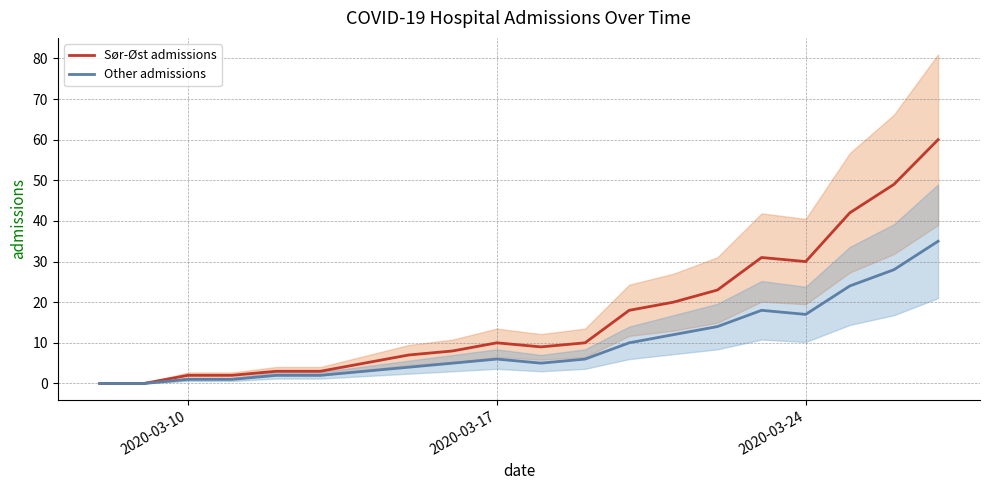

Is this an area chart (filled region under the line)?

No